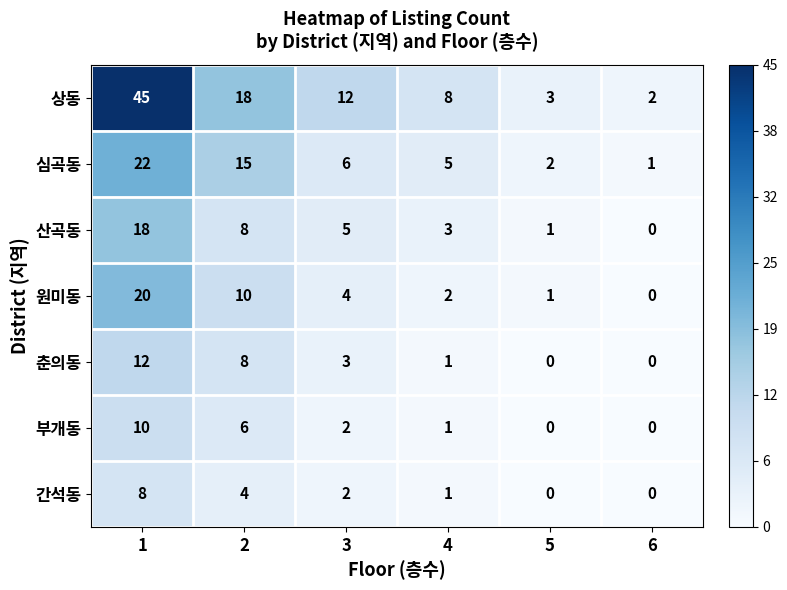

At which label does 산곡동 reach its minimum?

6